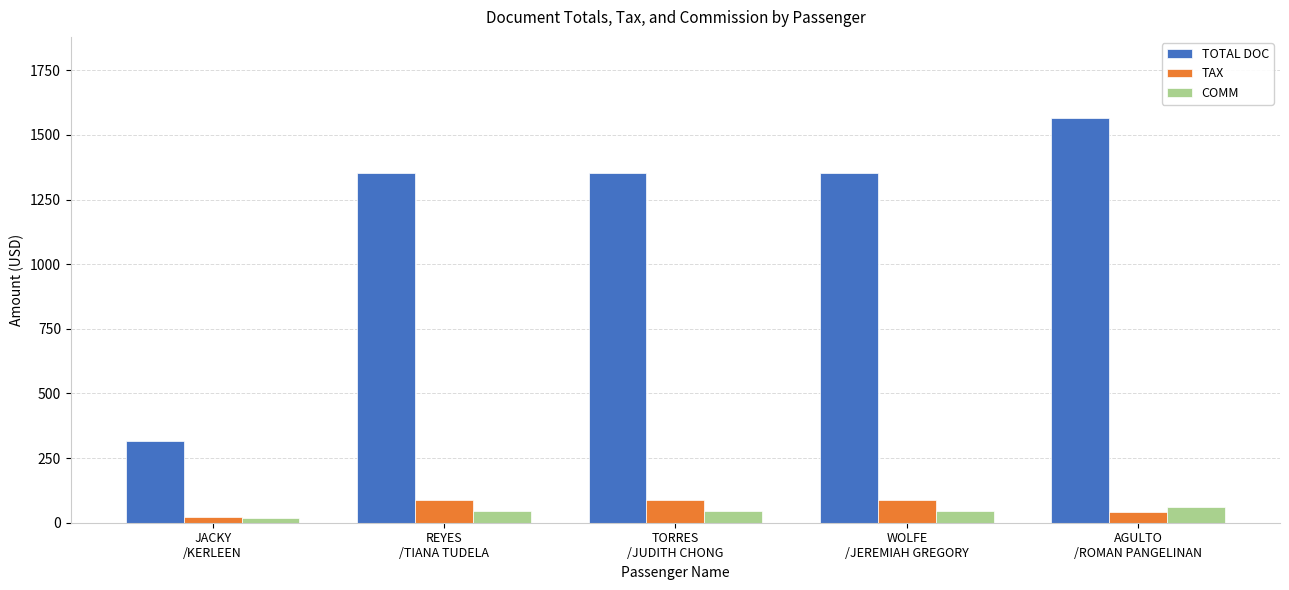

Which series has the largest total across all categories?

TOTAL DOC